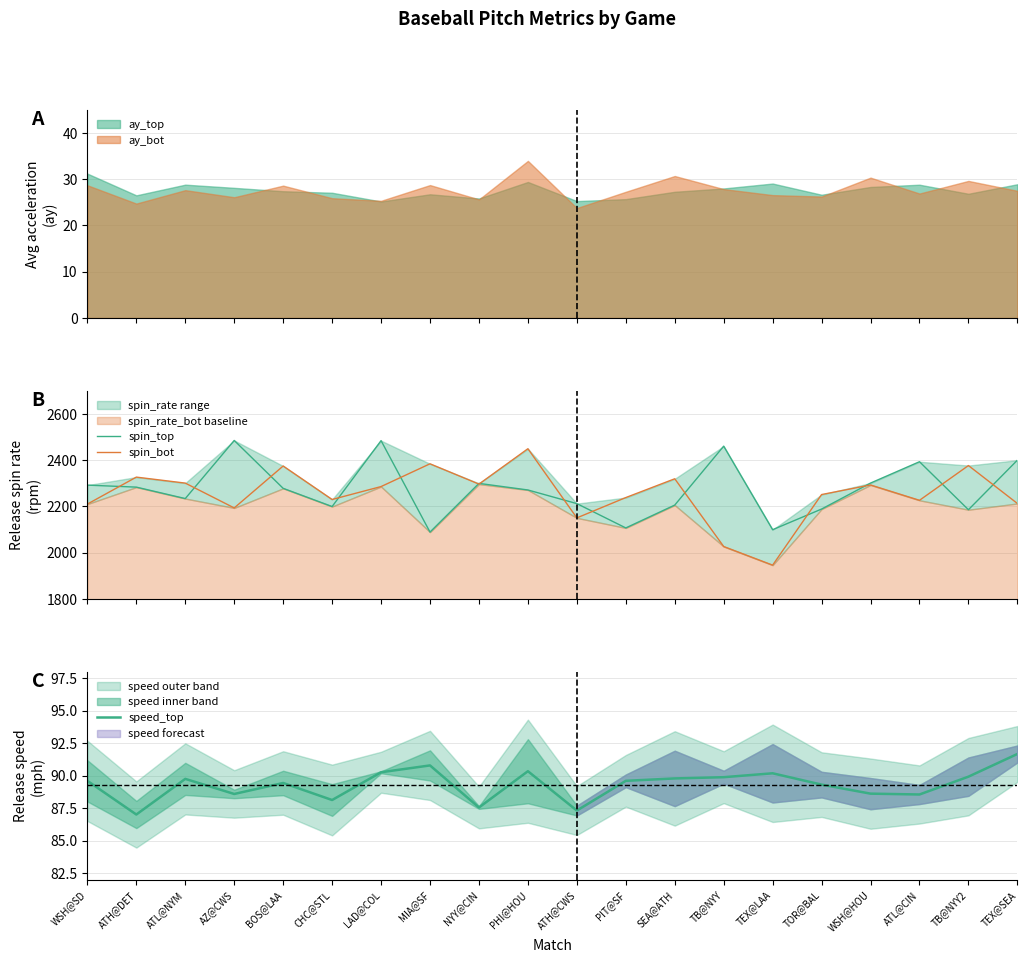

Which category has the lowest value in the speed_top series?

ATH@DET